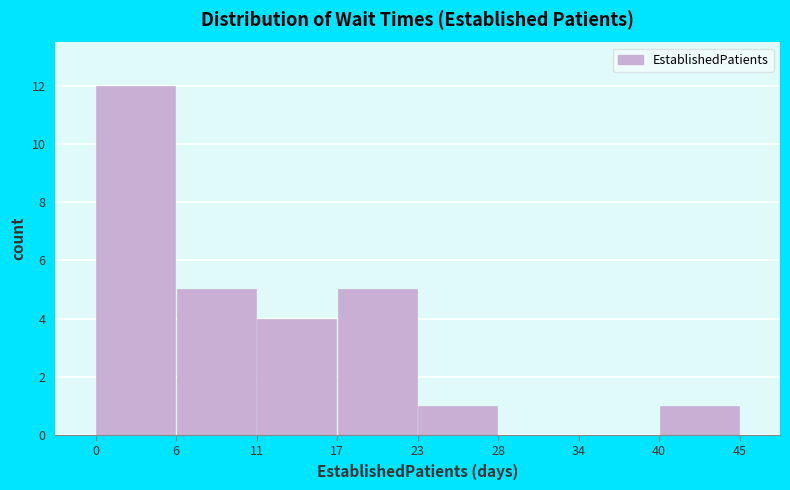

Which range on the x-axis has the tallest bar?

0 to 6